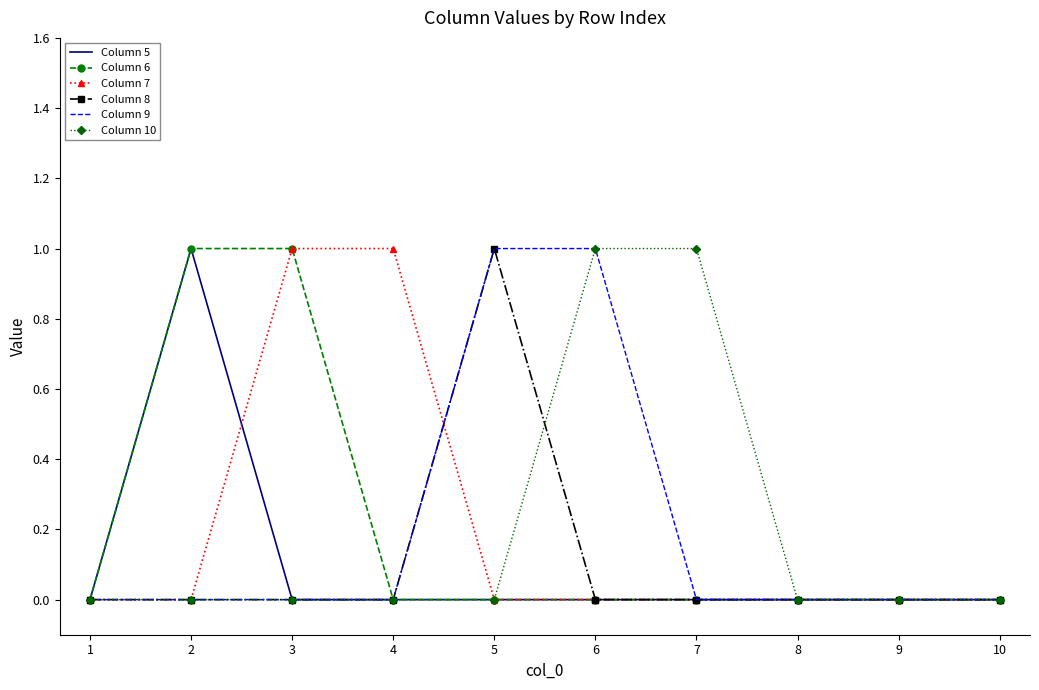

The Column 10 series shows 1 at 6. True or false?

True